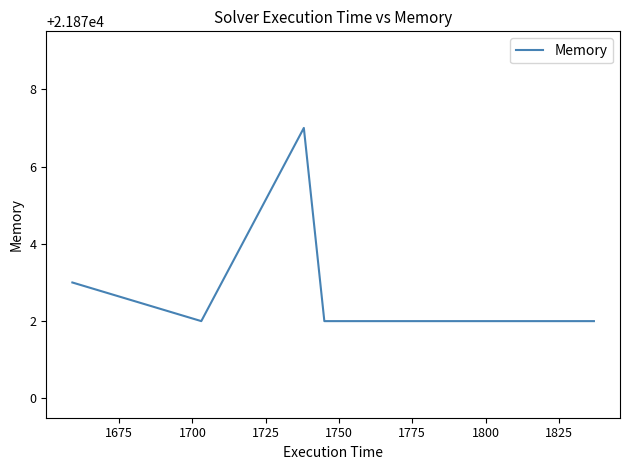

Count the number of categories in the chart.

8